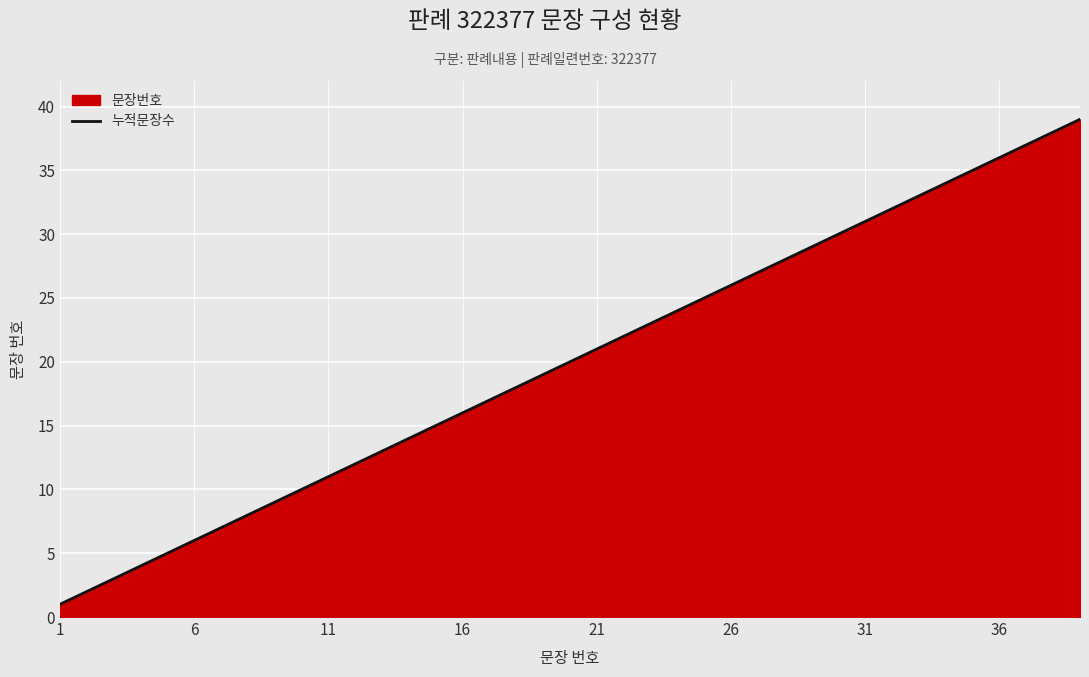

What is the maximum value shown in the chart?

39